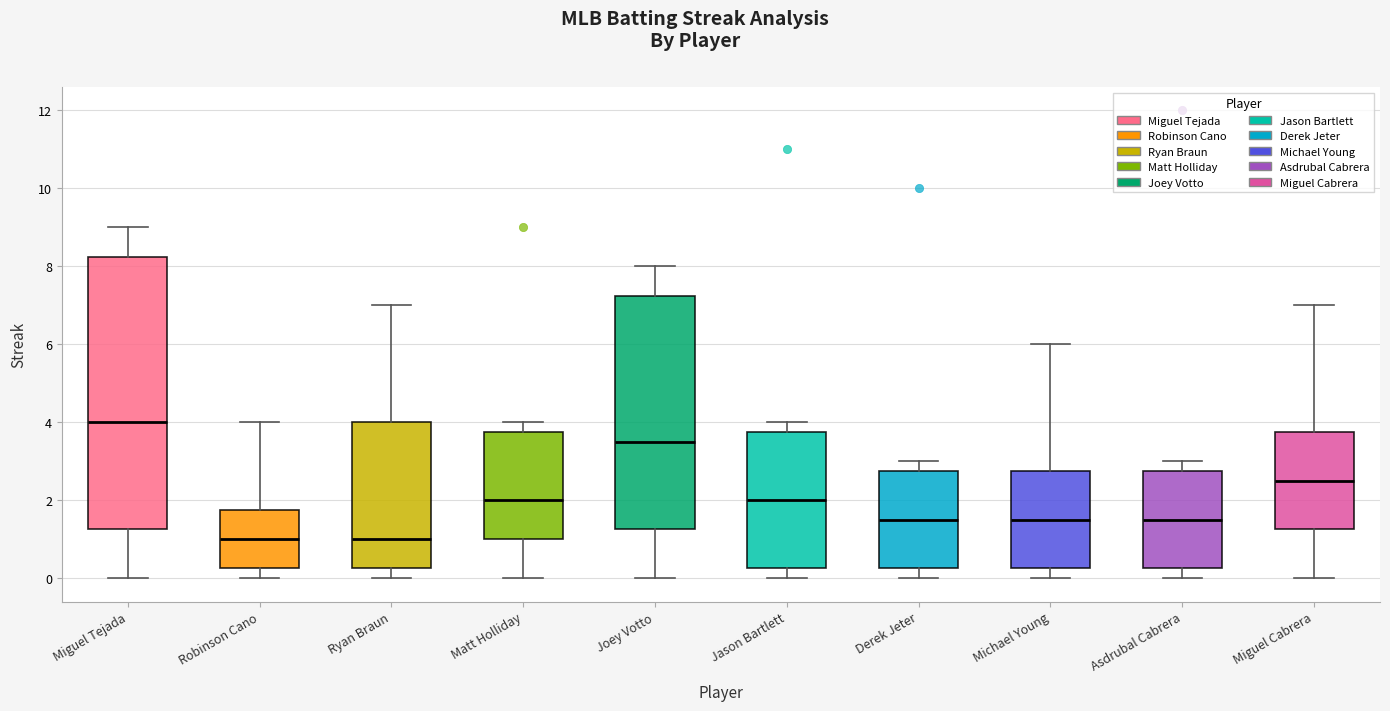

Reading left to right, transcribe this box plot: for each box, give where its median line is, the range the box spans, and where its two whiskers end, as read against the y-axis. The values are not printed on the chart, so give them approximately, as read against the axis.

Miguel Tejada: median 4.0, box 1.2 to 8.2, whiskers 0.0 to 9.0
Robinson Cano: median 1.0, box 0.2 to 1.8, whiskers 0.0 to 4.0
Ryan Braun: median 1.0, box 0.2 to 4.0, whiskers 0.0 to 7.0
Matt Holliday: median 2.0, box 1.0 to 3.8, whiskers 0.0 to 4.0
Joey Votto: median 3.6, box 1.2 to 7.2, whiskers 0.0 to 8.0
Jason Bartlett: median 2.0, box 0.2 to 3.8, whiskers 0.0 to 4.0
Derek Jeter: median 1.6, box 0.2 to 2.8, whiskers 0.0 to 3.0
Michael Young: median 1.6, box 0.2 to 2.8, whiskers 0.0 to 6.0
Asdrubal Cabrera: median 1.6, box 0.2 to 2.8, whiskers 0.0 to 3.0
Miguel Cabrera: median 2.6, box 1.2 to 3.8, whiskers 0.0 to 7.0